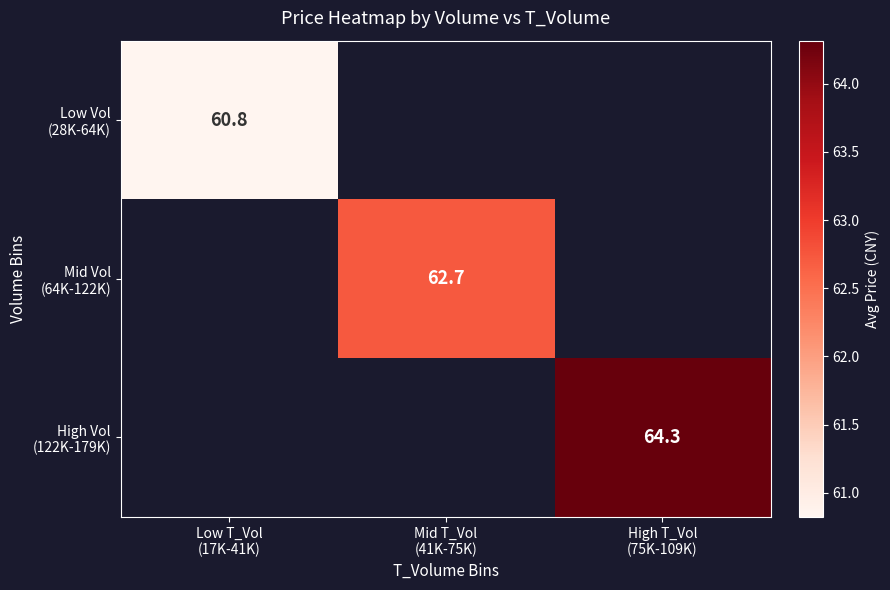

List the series in order of their peak value, lowest first.

Low Vol (28K-64K), Mid Vol (64K-122K), High Vol (122K-179K)